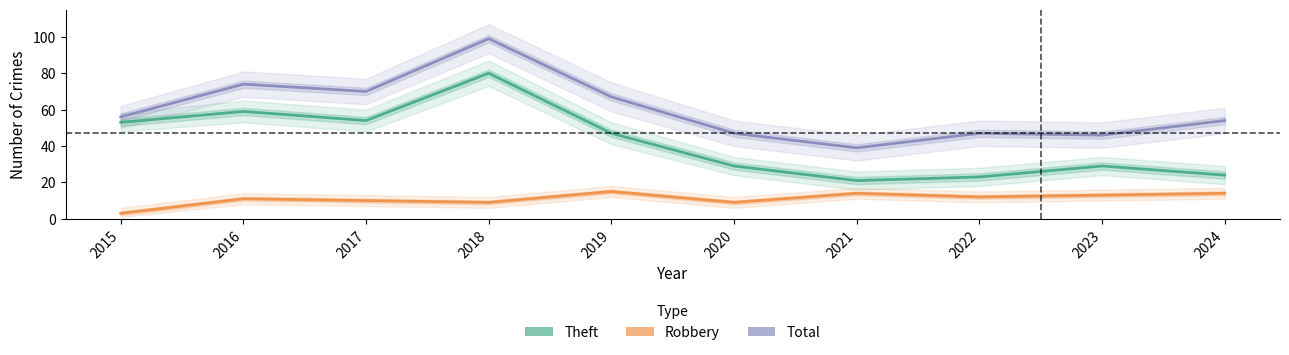

True or false: Robbery and Total intersect in this chart.

False